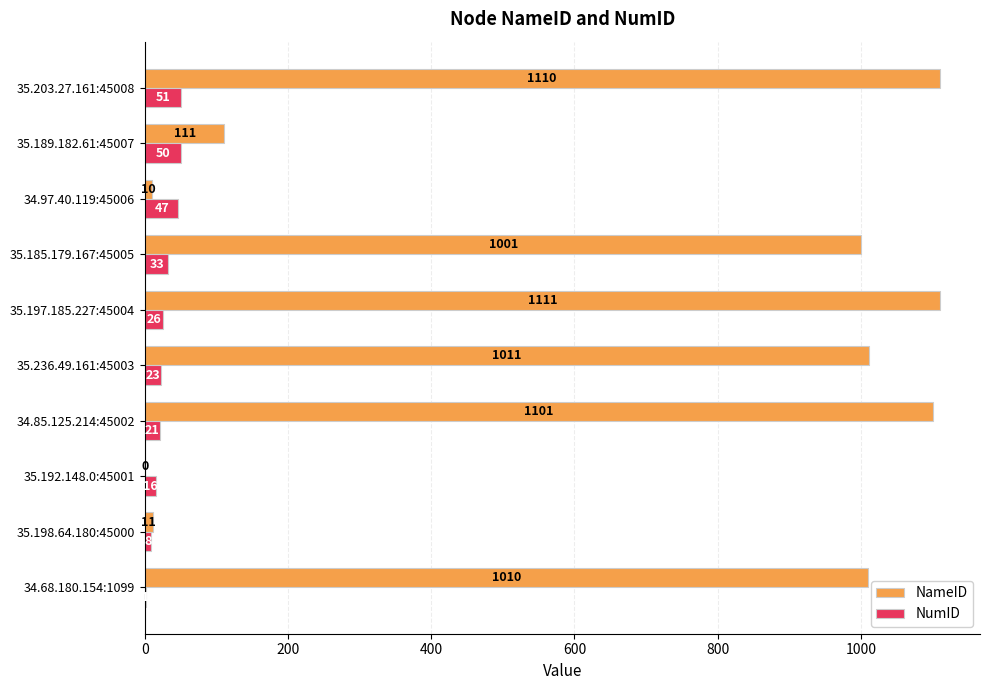

What are all the series names shown in the legend?

NameID, NumID